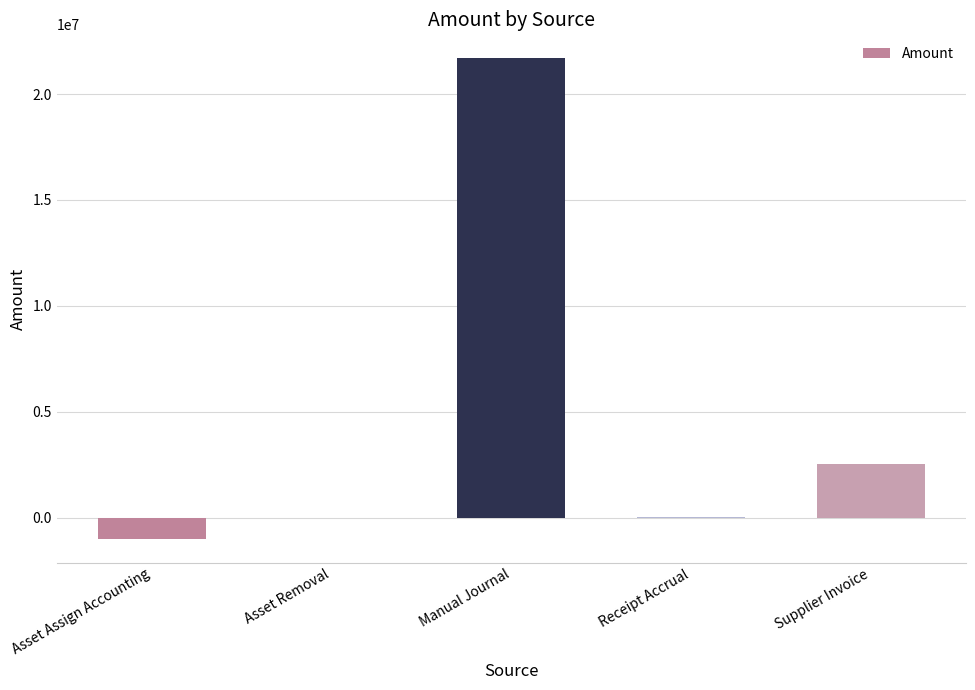

What is the greatest value displayed?

21684284.2